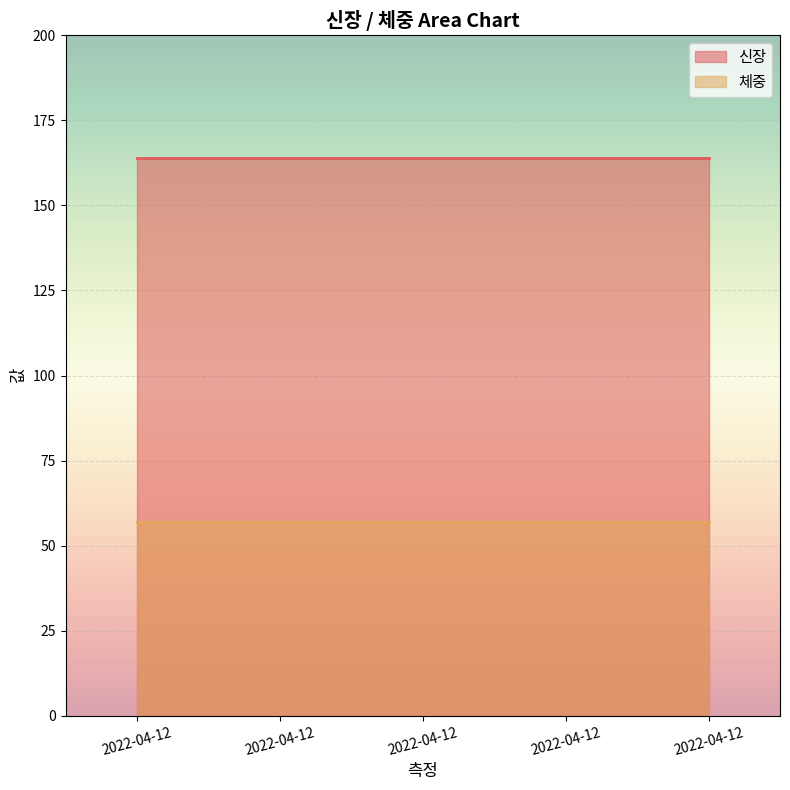

At how many categories does at least one series exceed 110?

5